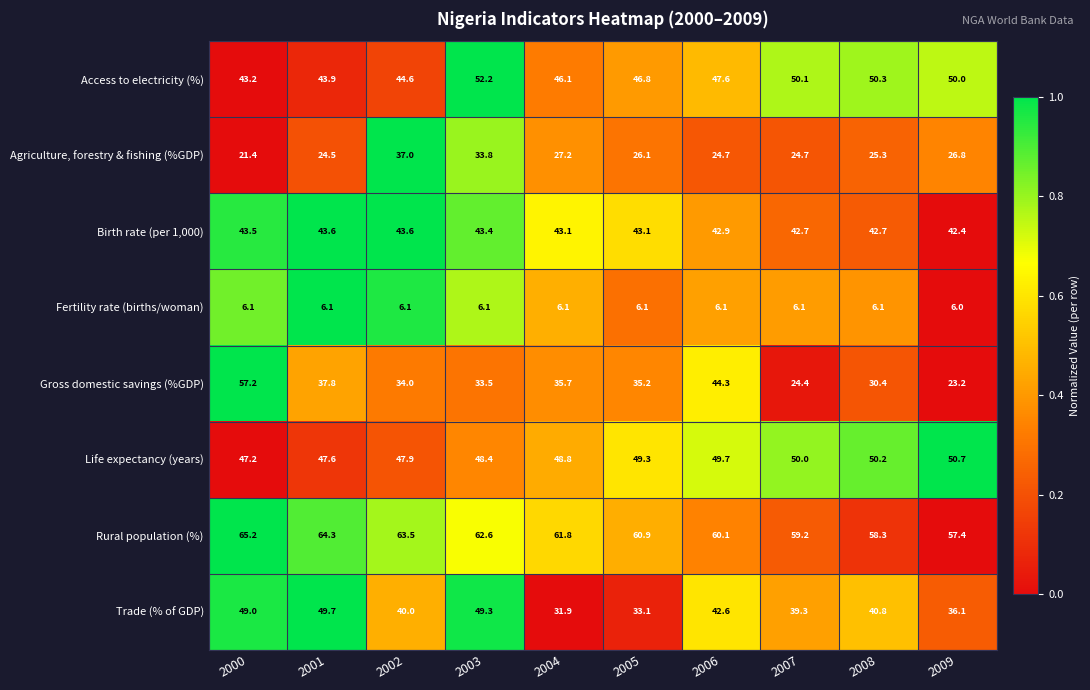

Rank the categories by Life expectancy (years) value from lowest to highest.

2000, 2001, 2002, 2003, 2004, 2005, 2006, 2007, 2008, 2009